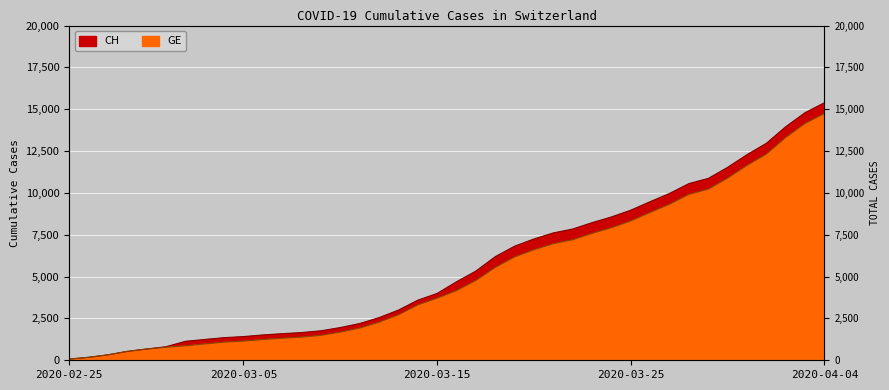

Between 2020-03-16 and 2020-03-20, which is larger?

2020-03-20